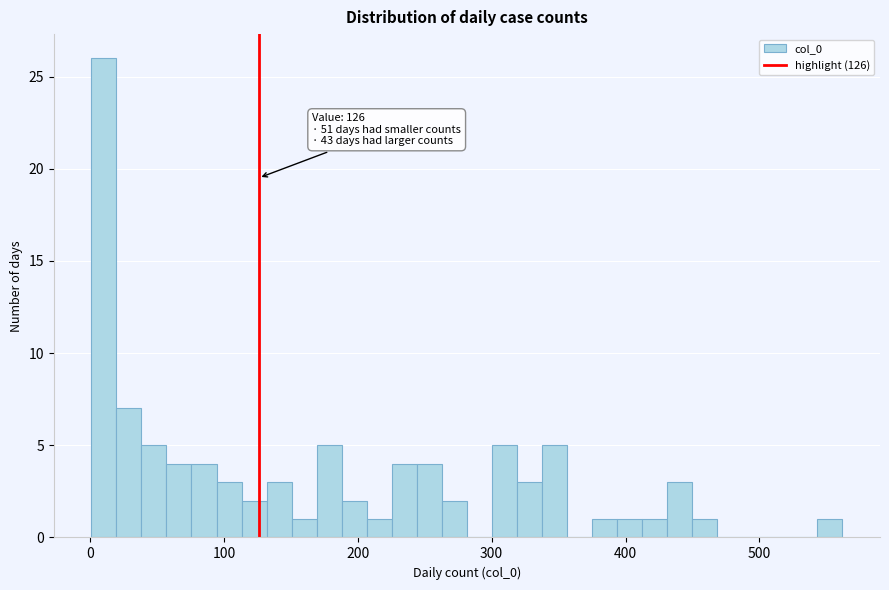

Read against the x-axis, roughly where is the centre of the tallest bar?

10